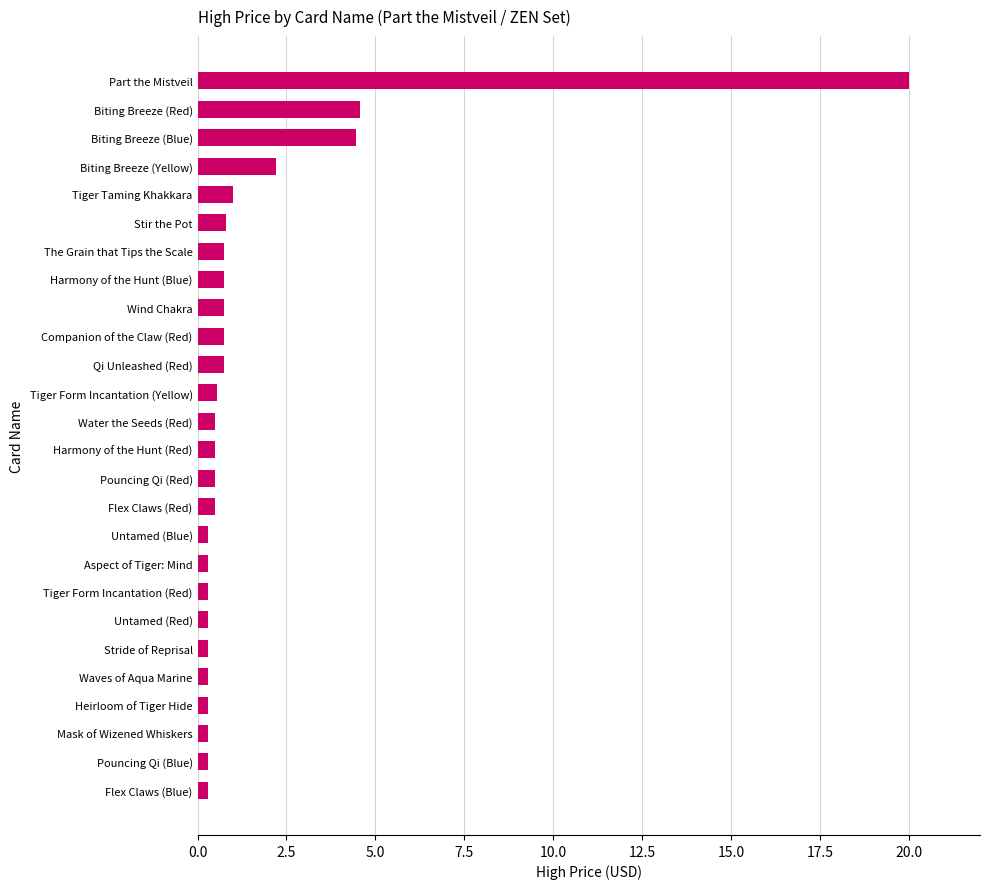

How many bars are there in total?

26